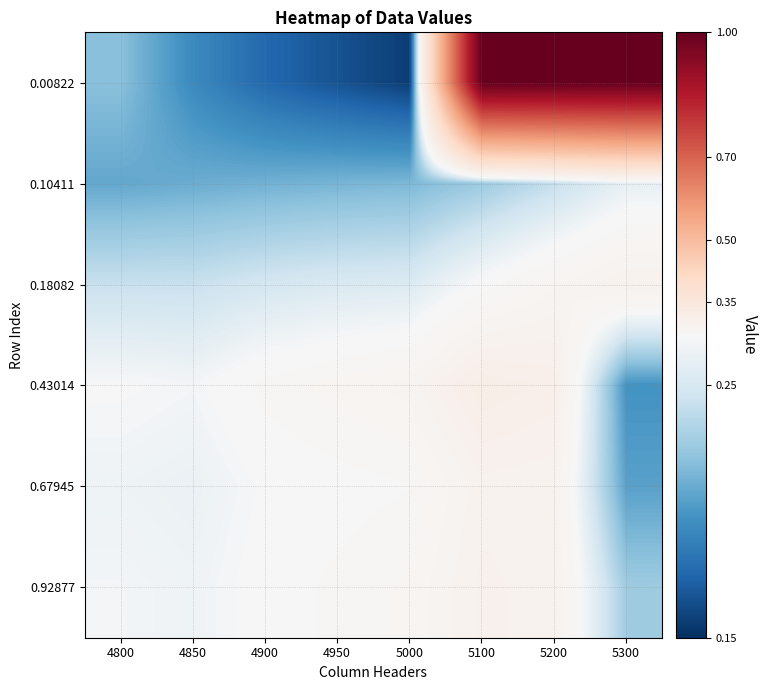

What is the minimum value shown in the chart?

0.2